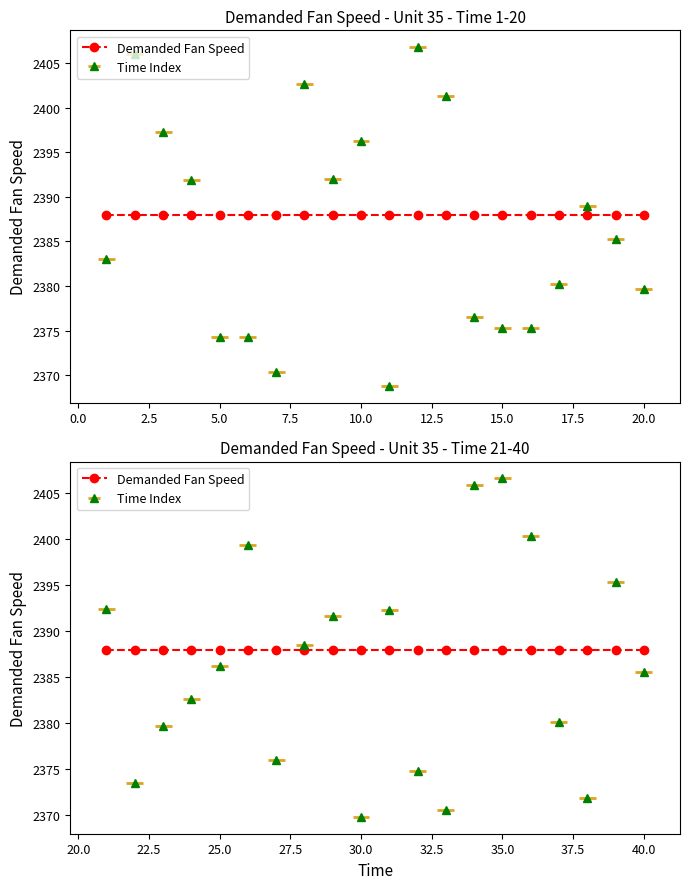

Which has a higher value, 10 or 16?

10